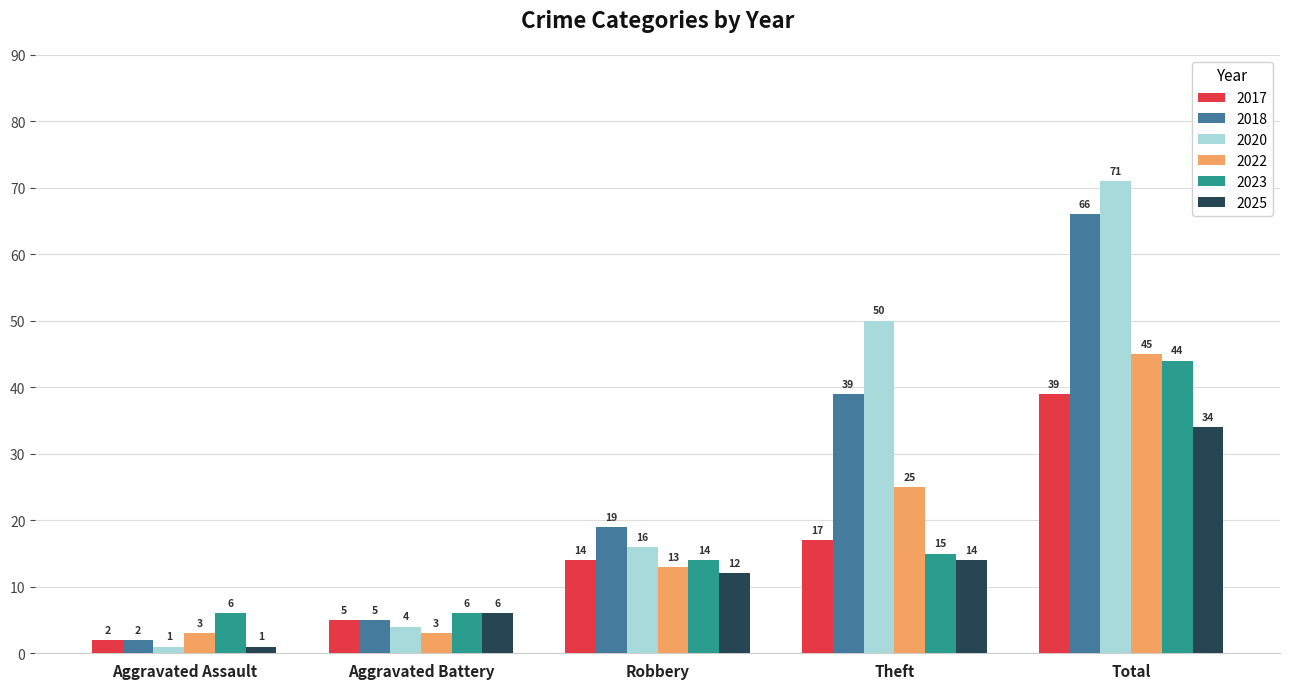

Which series has the widest spread of values?

2020